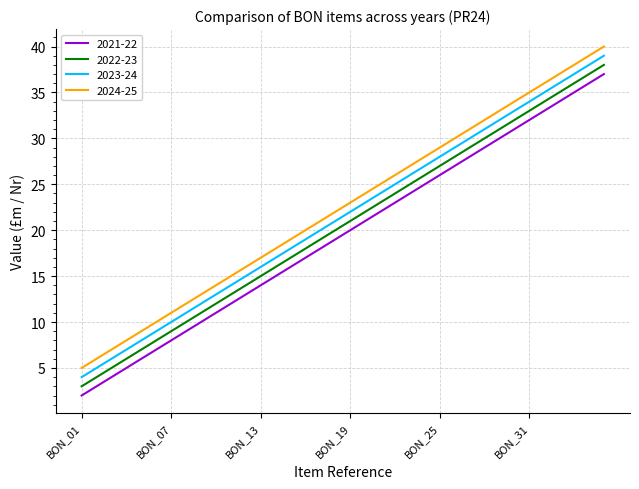

True or false: 2022-23 and 2021-22 intersect in this chart.

False